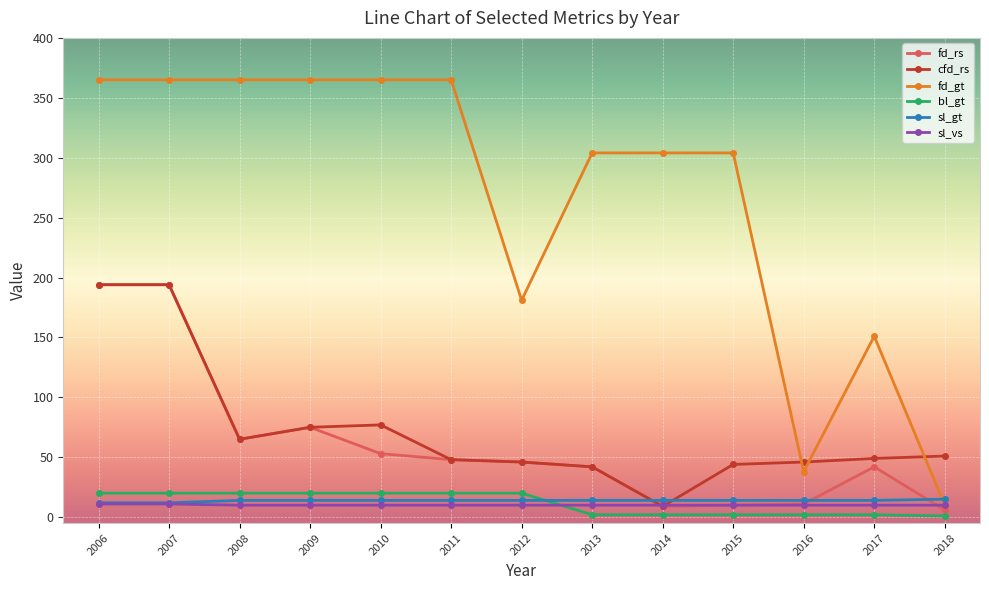

What is the maximum value for bl_gt?

20